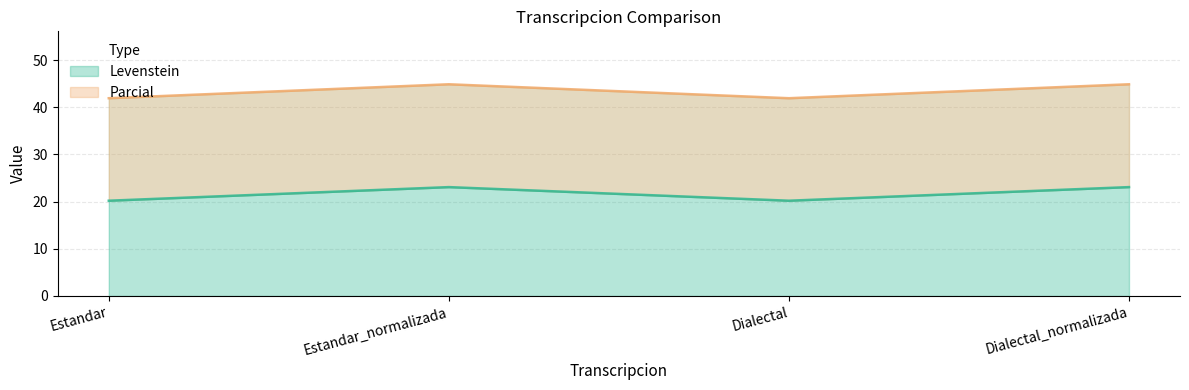

True or false: Parcial and Levenstein cross at least once.

False